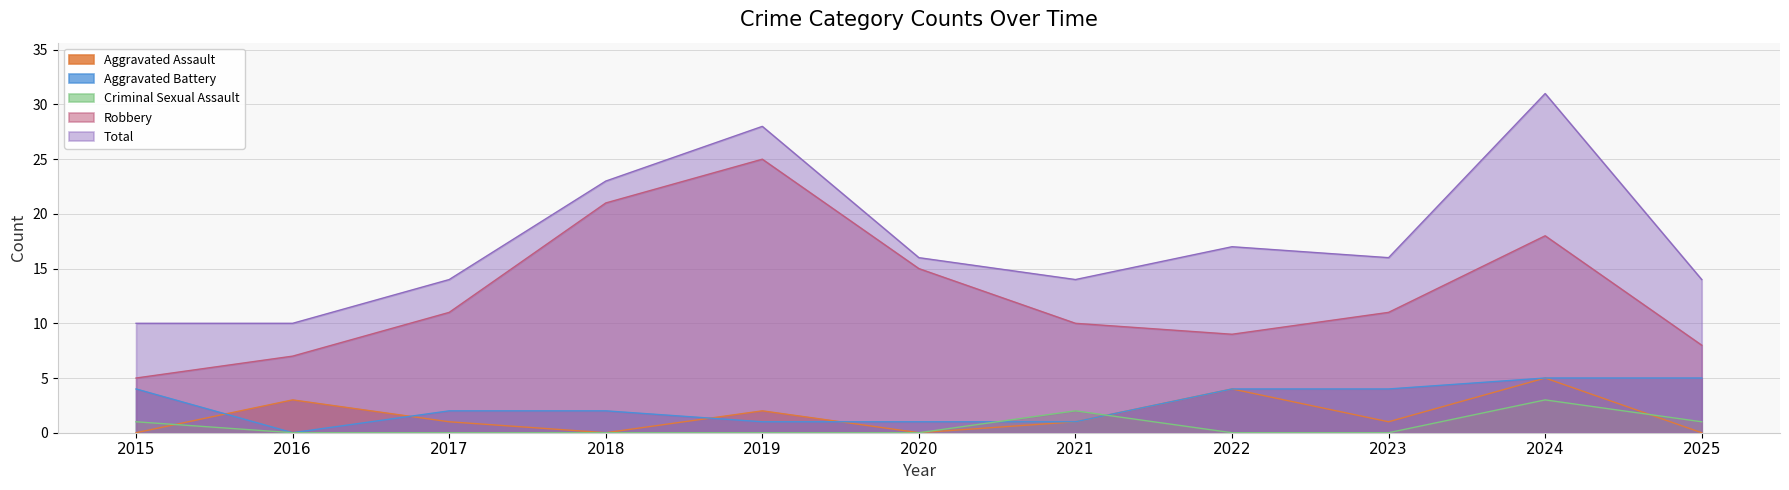

True or false: Criminal Sexual Assault and Aggravated Assault intersect in this chart.

True